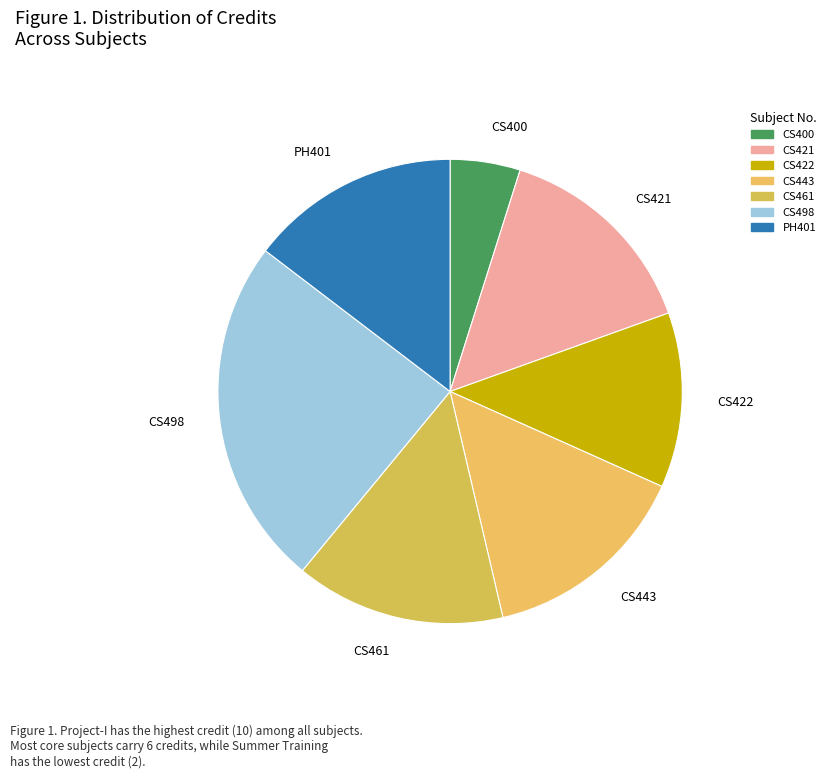

Approximately how many times larger is the value at CS461 compared to CS498?

0.6